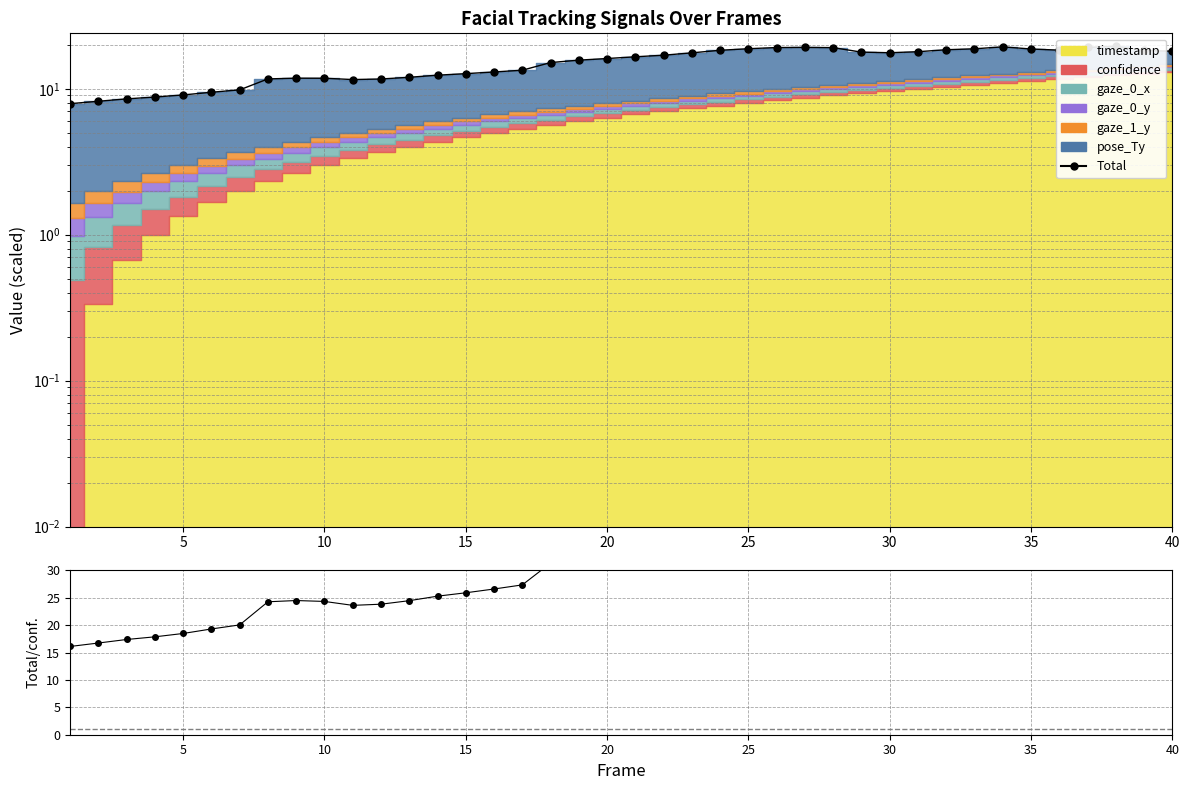

At how many categories does at least one series exceed 18?

36